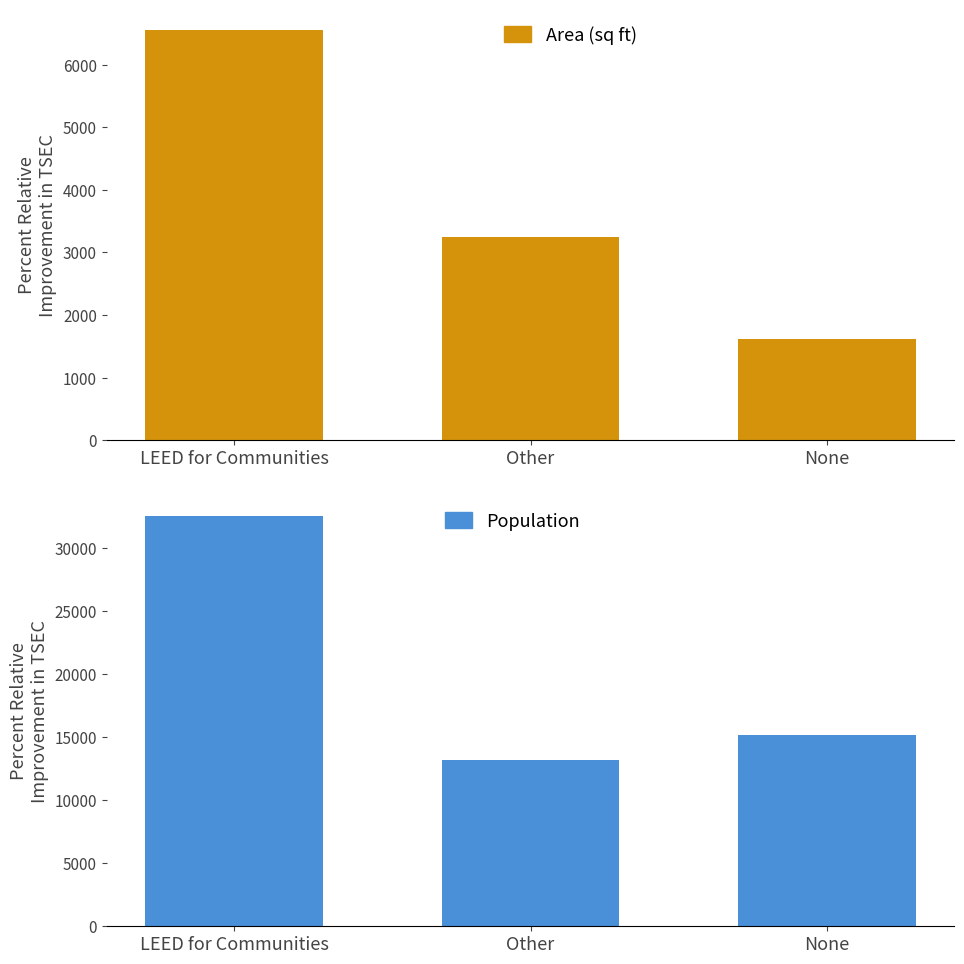

How many data points in LEED for Communities are less than 32567?

1